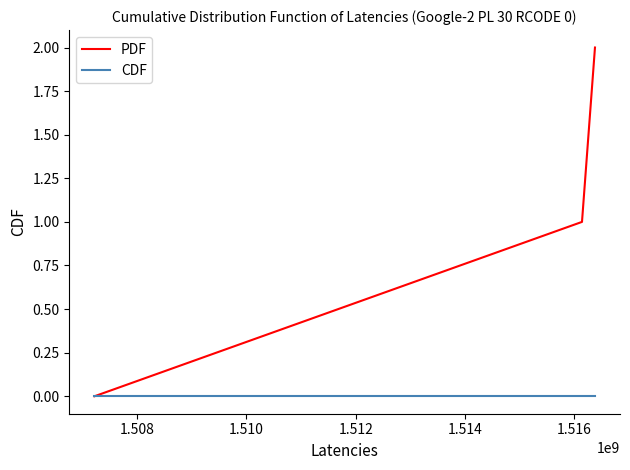

Rank the series by their maximum value, from highest to lowest.

PDF, CDF